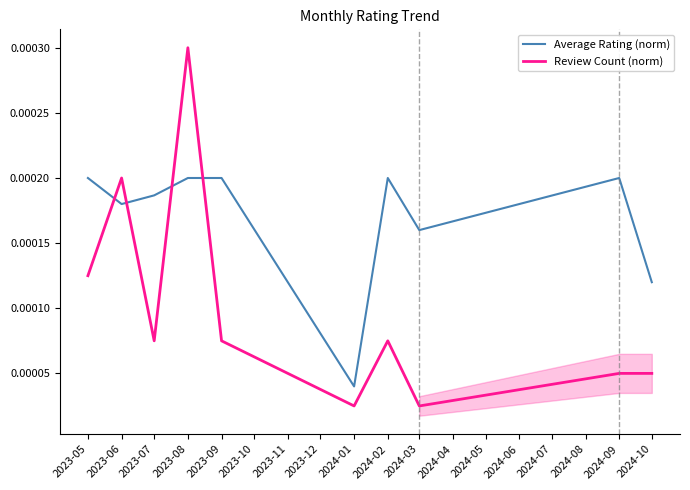

Rank the series by their maximum value, from lowest to highest.

Average Rating (norm), Review Count (norm)